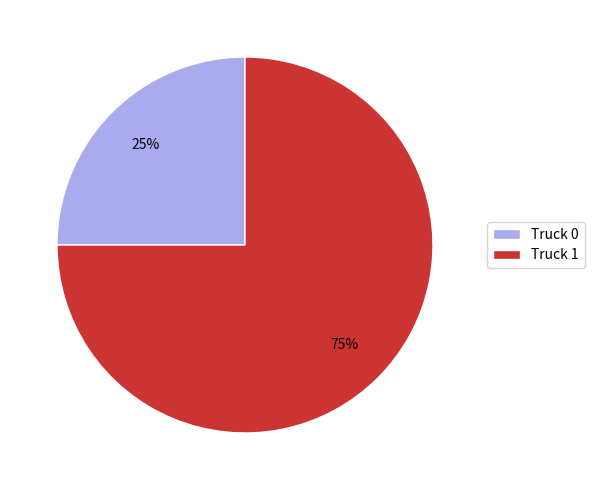

Does Truck 0 account for over 50% of the chart?

No